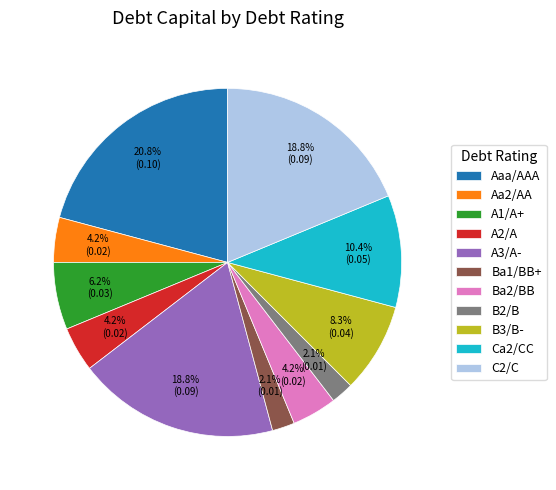

Is A2/A the majority of the pie?

No